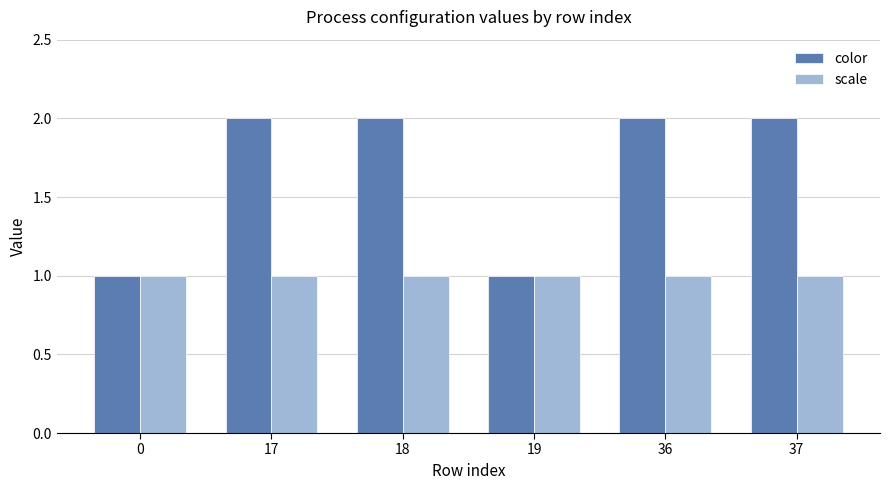

What is the minimum value for color?

1